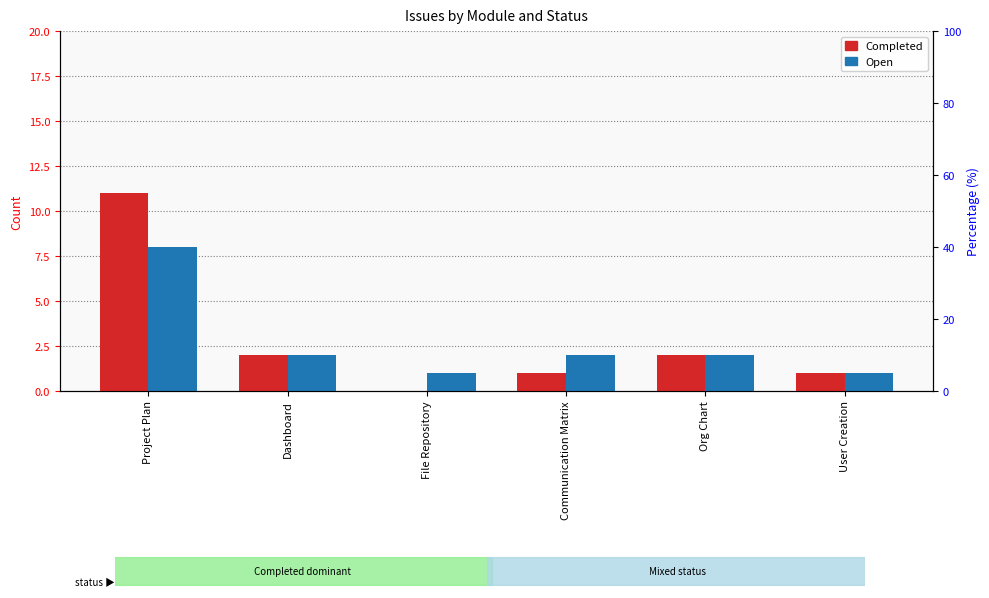

What is the highest value of the Completed series?

11